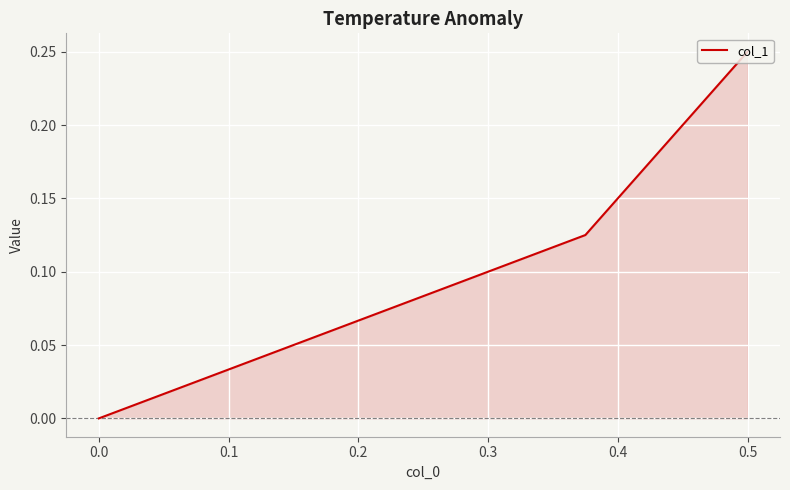

How many lines are shown in the chart?

1